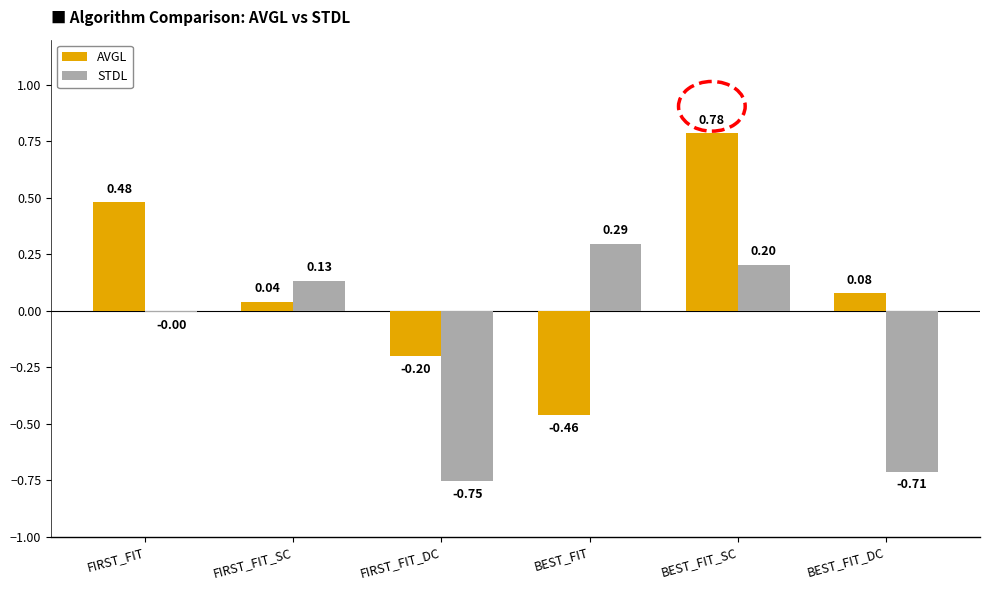

Which label corresponds to the largest value in the chart?

BEST_FIT_SC